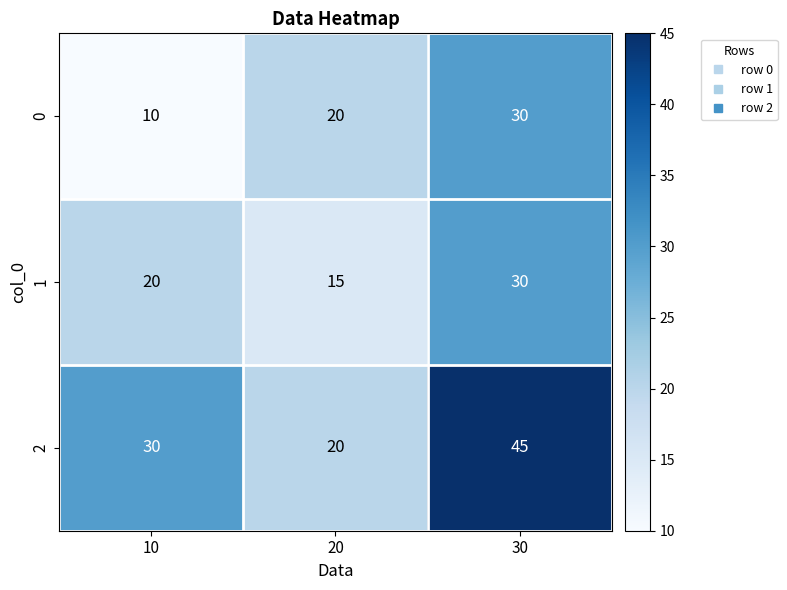

Which category has the highest value in the 1 series?

30